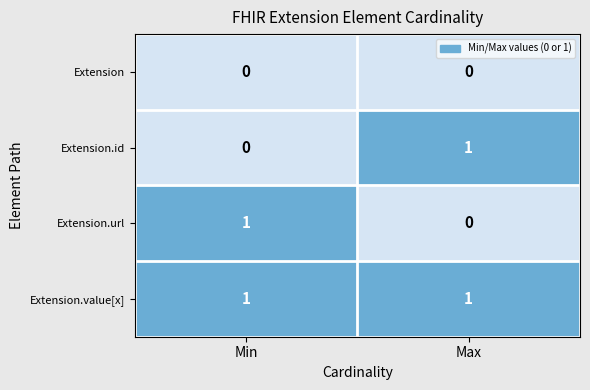

Reading left to right, transcribe all the data shown in this chart.

Extension: Min=0	Max=0
Extension.id: Min=0	Max=1
Extension.url: Min=1	Max=0
Extension.value[x]: Min=1	Max=1